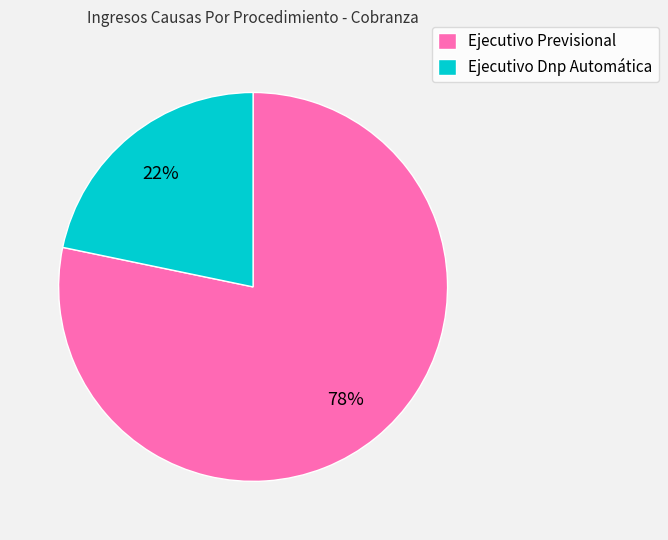

Approximately how many times larger is the value at Ejecutivo Dnp Automática compared to Ejecutivo Previsional?

0.3